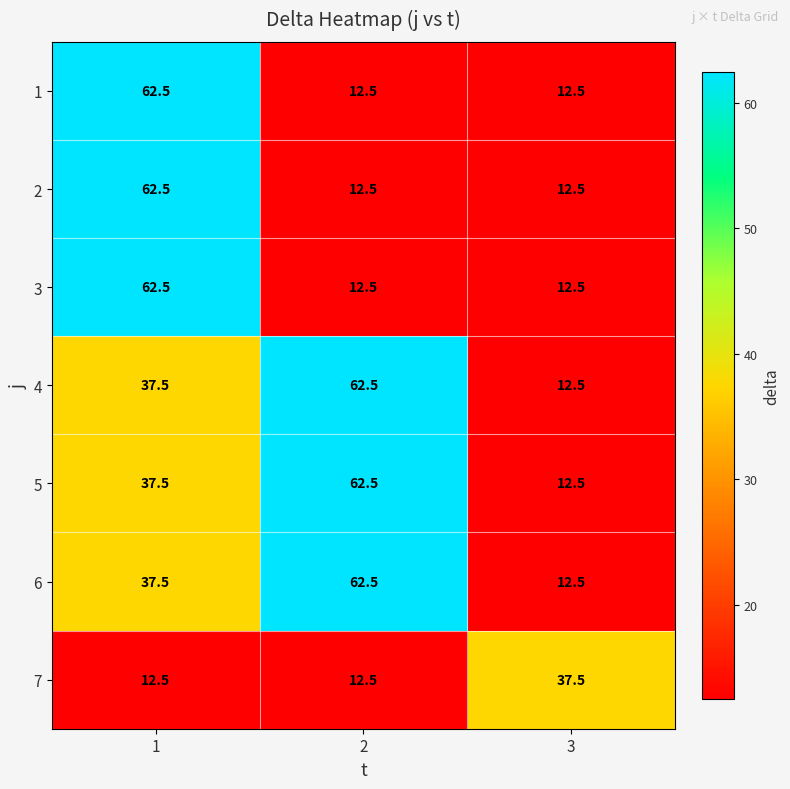

What is the difference between the highest and lowest values at 3?

25.0